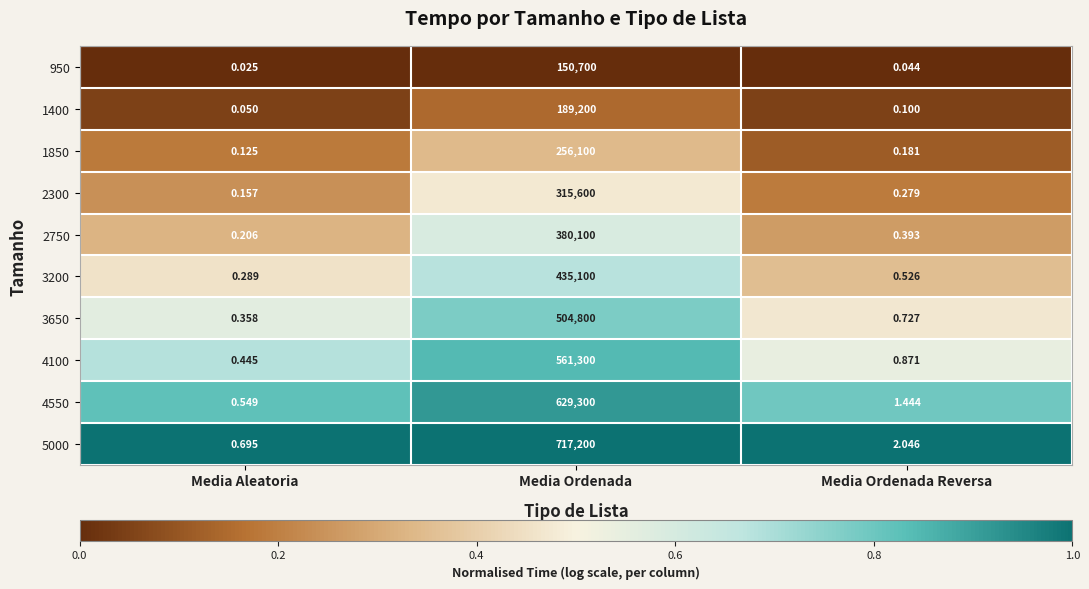

Between Media Ordenada and Media Ordenada Reversa, which series saw the biggest shift?

5000